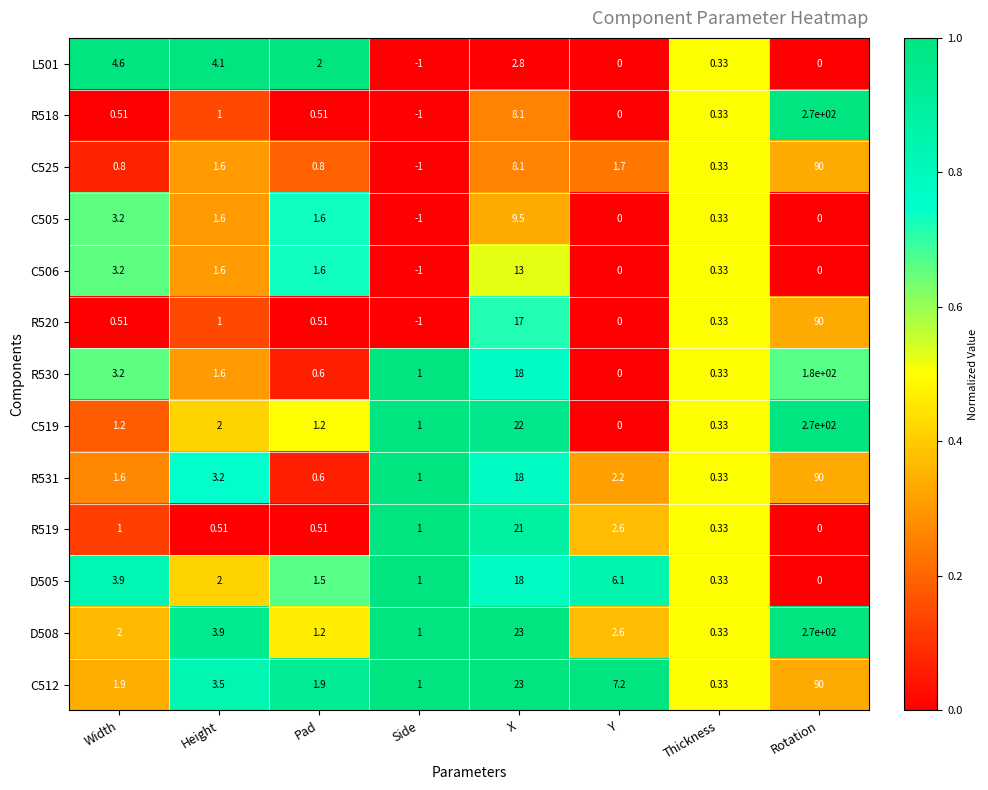

Between X and Y, which series saw the biggest shift?

C519